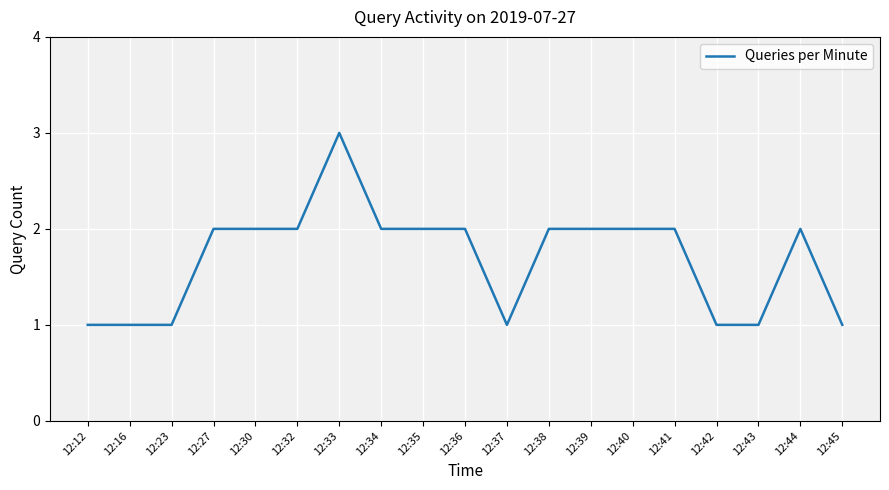

What is the approximate value at 12:41?

2